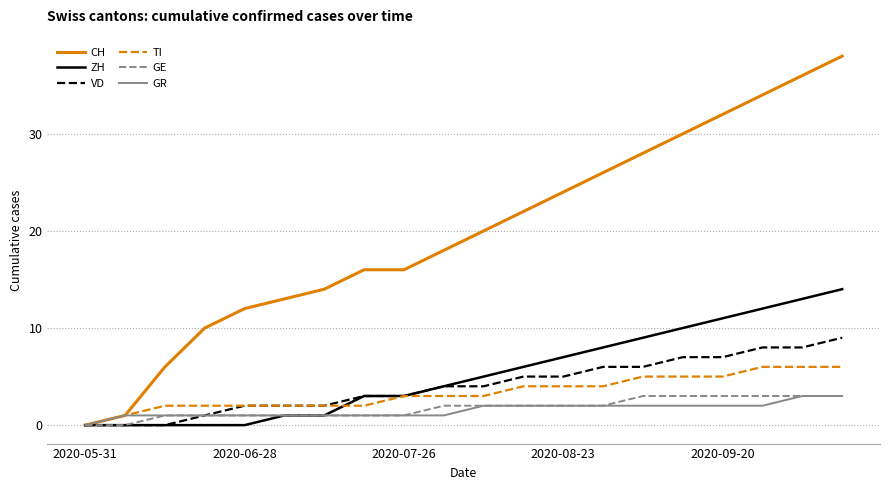

Which series has the widest spread of values?

CH